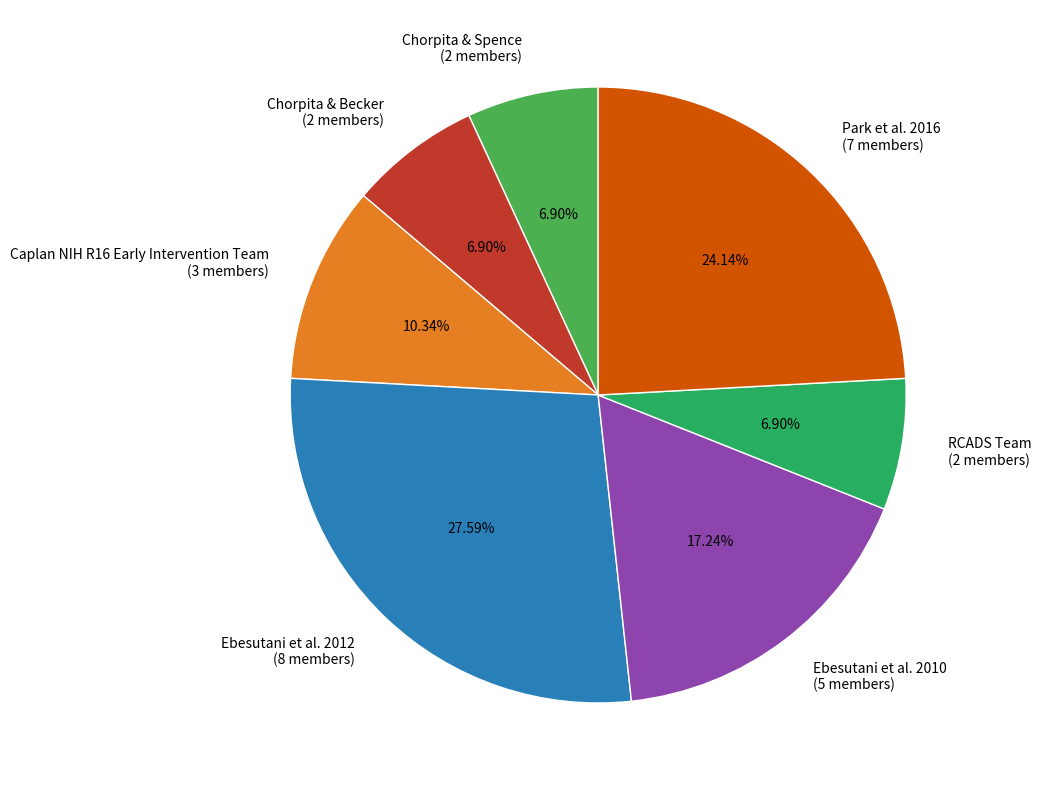

Does Park et al. 2016 (7 members) represent more than half of the total?

No